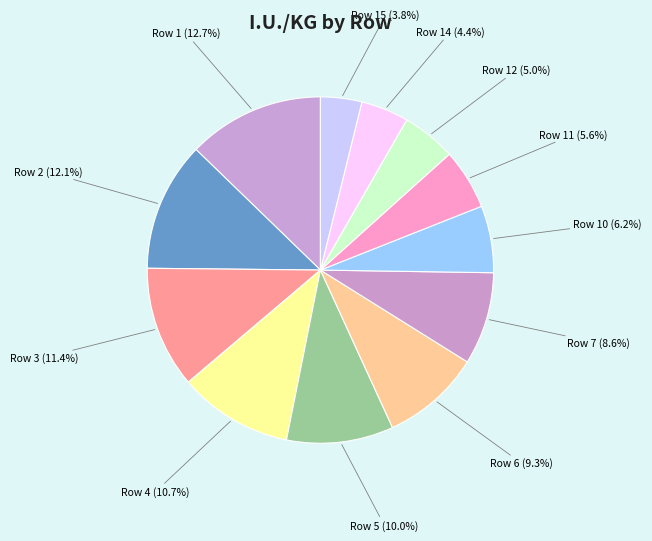

Between Row 15 (3.8%) and Row 11 (5.6%), which is larger?

Row 11 (5.6%)